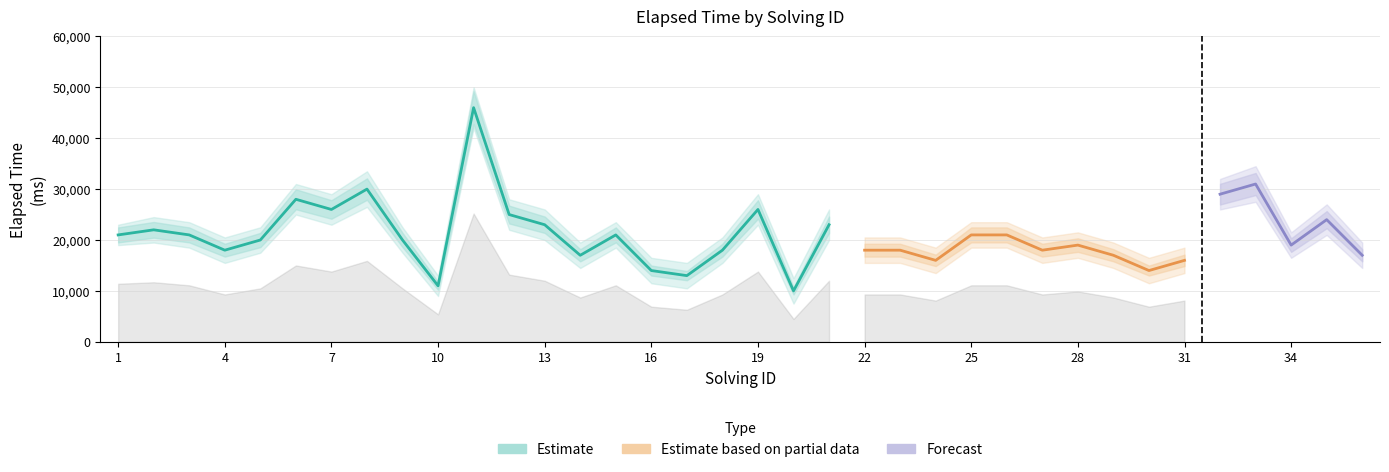

What is the average value of the solving_id series?

18